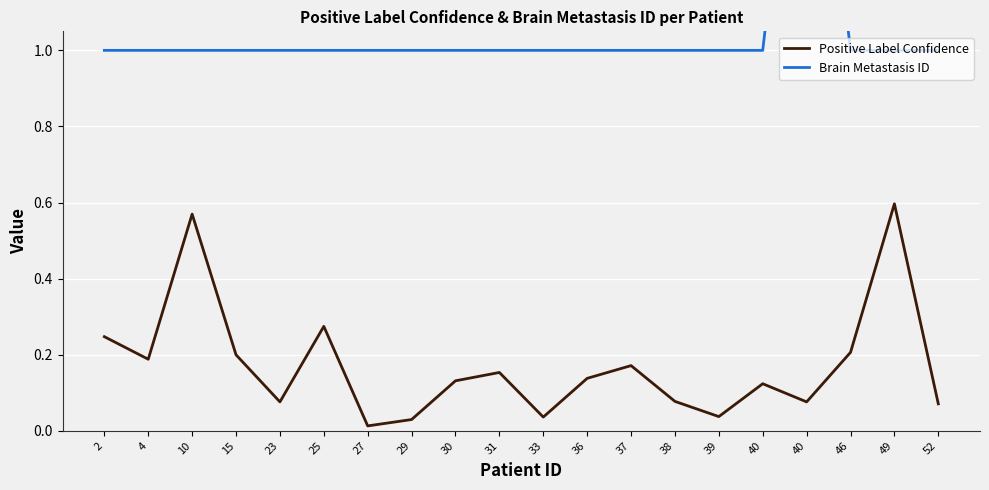

What is the total value across all series at 33?

1.0